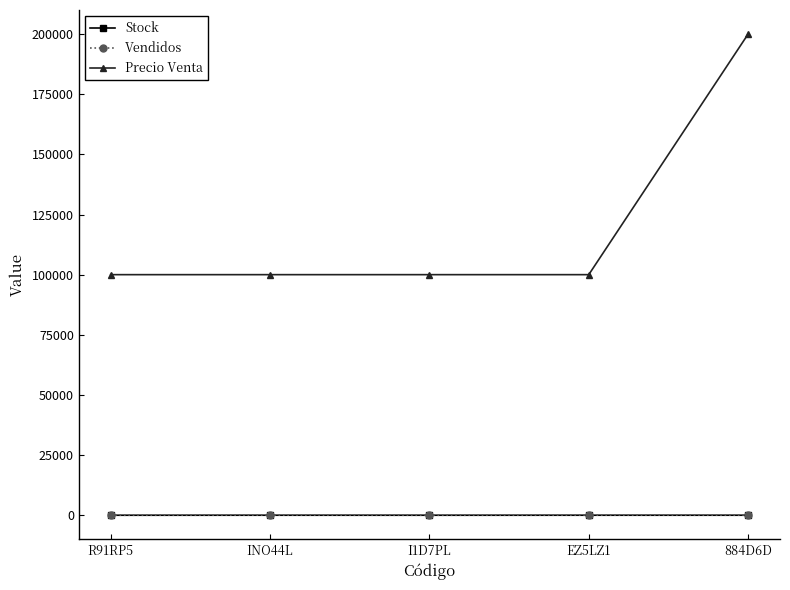

Which series has the widest spread of values?

Precio Venta